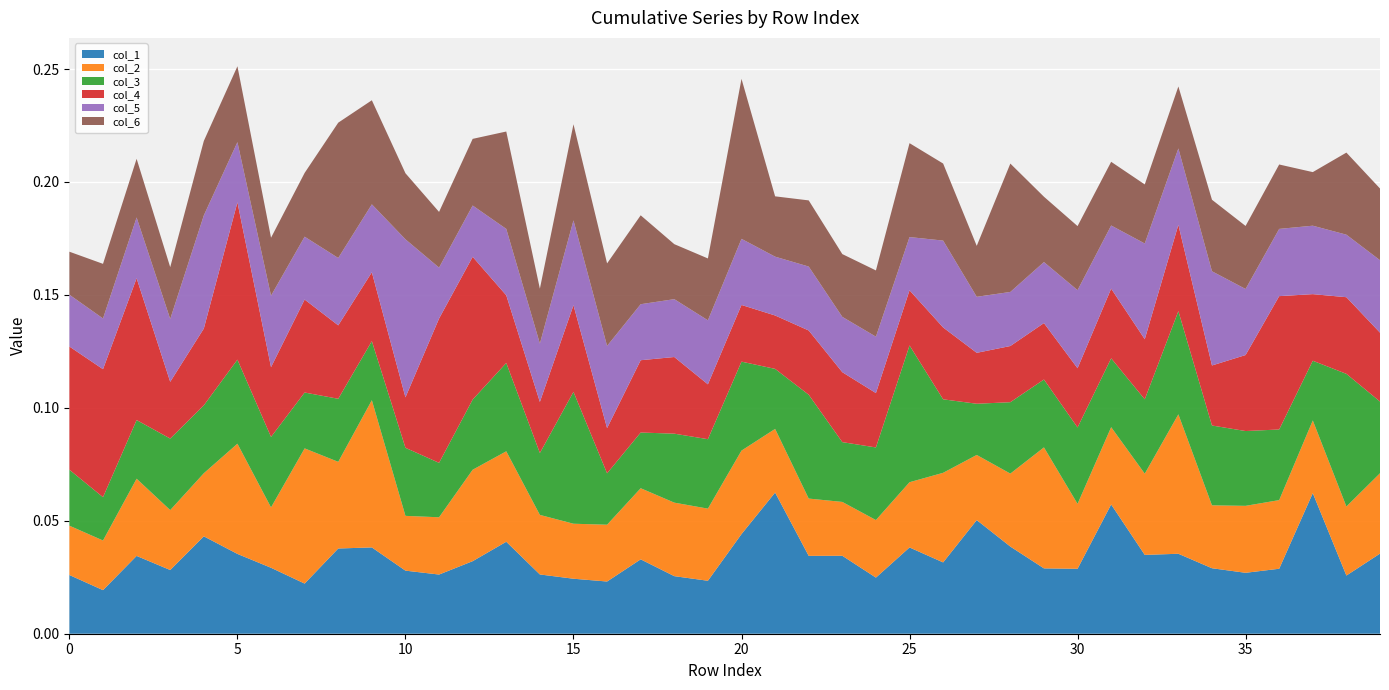

Reading left to right, transcribe all the data shown in this chart.

col_1: 0=0.0	1=0.0	2=0.0	3=0.0	4=0.0	5=0.0	6=0.0	7=0.0	8=0.0	9=0.0	10=0.0	11=0.0	12=0.0	13=0.0	14=0.0	15=0.0	16=0.0	17=0.0	18=0.0	19=0.0	20=0.0	21=0.1	22=0.0	23=0.0	24=0.0	25=0.0	26=0.0	27=0.1	28=0.0	29=0.0	30=0.0	31=0.1	32=0.0	33=0.0	34=0.0	35=0.0	36=0.0	37=0.1	38=0.0	39=0.0
col_2: 0=0.0	1=0.0	2=0.0	3=0.0	4=0.0	5=0.0	6=0.0	7=0.1	8=0.0	9=0.1	10=0.0	11=0.0	12=0.0	13=0.0	14=0.0	15=0.0	16=0.0	17=0.0	18=0.0	19=0.0	20=0.0	21=0.0	22=0.0	23=0.0	24=0.0	25=0.0	26=0.0	27=0.0	28=0.0	29=0.1	30=0.0	31=0.0	32=0.0	33=0.1	34=0.0	35=0.0	36=0.0	37=0.0	38=0.0	39=0.0
col_3: 0=0.0	1=0.0	2=0.0	3=0.0	4=0.0	5=0.0	6=0.0	7=0.0	8=0.0	9=0.0	10=0.0	11=0.0	12=0.0	13=0.0	14=0.0	15=0.1	16=0.0	17=0.0	18=0.0	19=0.0	20=0.0	21=0.0	22=0.0	23=0.0	24=0.0	25=0.1	26=0.0	27=0.0	28=0.0	29=0.0	30=0.0	31=0.0	32=0.0	33=0.0	34=0.0	35=0.0	36=0.0	37=0.0	38=0.1	39=0.0
col_4: 0=0.1	1=0.1	2=0.1	3=0.0	4=0.0	5=0.1	6=0.0	7=0.0	8=0.0	9=0.0	10=0.0	11=0.1	12=0.1	13=0.0	14=0.0	15=0.0	16=0.0	17=0.0	18=0.0	19=0.0	20=0.0	21=0.0	22=0.0	23=0.0	24=0.0	25=0.0	26=0.0	27=0.0	28=0.0	29=0.0	30=0.0	31=0.0	32=0.0	33=0.0	34=0.0	35=0.0	36=0.1	37=0.0	38=0.0	39=0.0
col_5: 0=0.0	1=0.0	2=0.0	3=0.0	4=0.1	5=0.0	6=0.0	7=0.0	8=0.0	9=0.0	10=0.1	11=0.0	12=0.0	13=0.0	14=0.0	15=0.0	16=0.0	17=0.0	18=0.0	19=0.0	20=0.0	21=0.0	22=0.0	23=0.0	24=0.0	25=0.0	26=0.0	27=0.0	28=0.0	29=0.0	30=0.0	31=0.0	32=0.0	33=0.0	34=0.0	35=0.0	36=0.0	37=0.0	38=0.0	39=0.0
col_6: 0=0.0	1=0.0	2=0.0	3=0.0	4=0.0	5=0.0	6=0.0	7=0.0	8=0.1	9=0.0	10=0.0	11=0.0	12=0.0	13=0.0	14=0.0	15=0.0	16=0.0	17=0.0	18=0.0	19=0.0	20=0.1	21=0.0	22=0.0	23=0.0	24=0.0	25=0.0	26=0.0	27=0.0	28=0.1	29=0.0	30=0.0	31=0.0	32=0.0	33=0.0	34=0.0	35=0.0	36=0.0	37=0.0	38=0.0	39=0.0